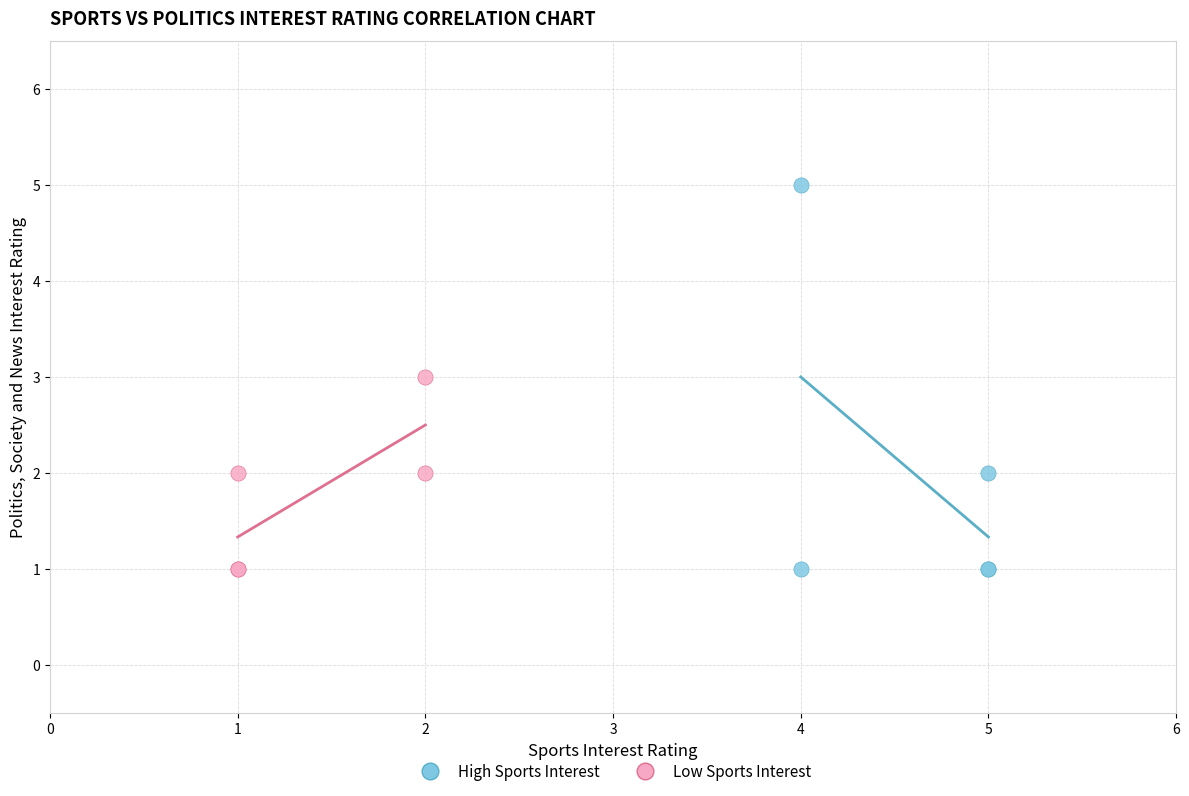

Which series contains the highest Y value?

High Sports Interest